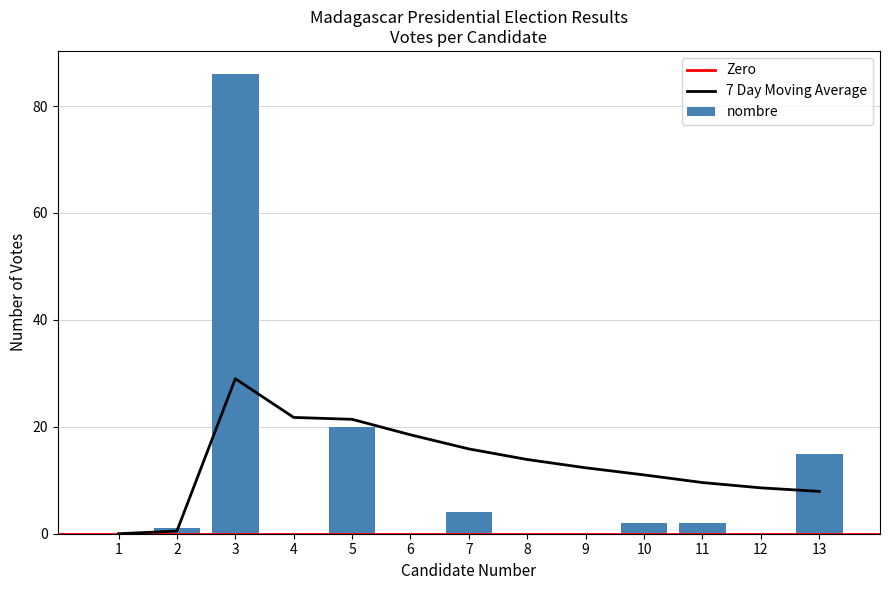

At 7, list the series in order from smallest to largest.

nombre, 7 Day Moving Average